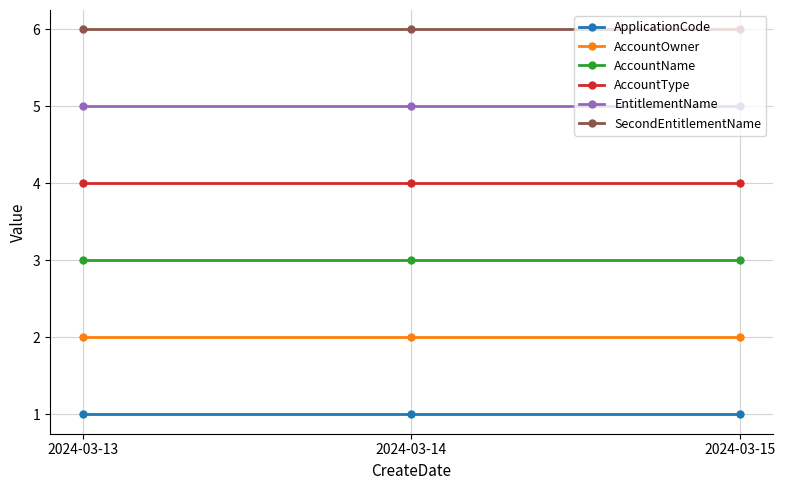

Rank the series by their maximum value, from lowest to highest.

ApplicationCode, AccountOwner, AccountName, AccountType, EntitlementName, SecondEntitlementName